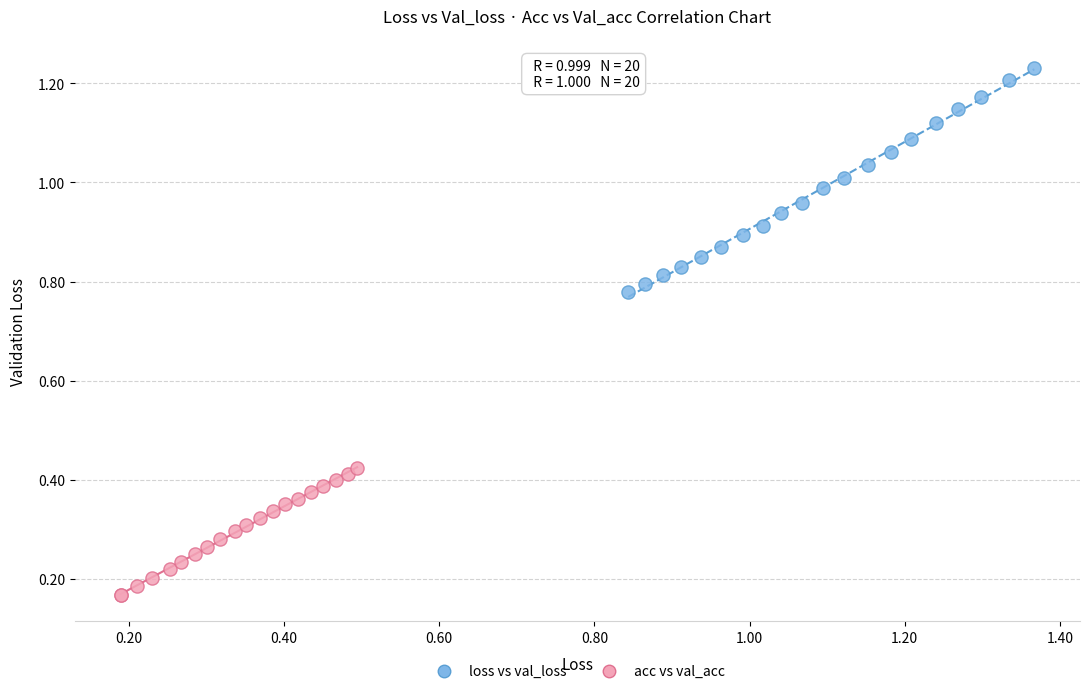

Which series contains the lowest Y value?

acc vs val_acc